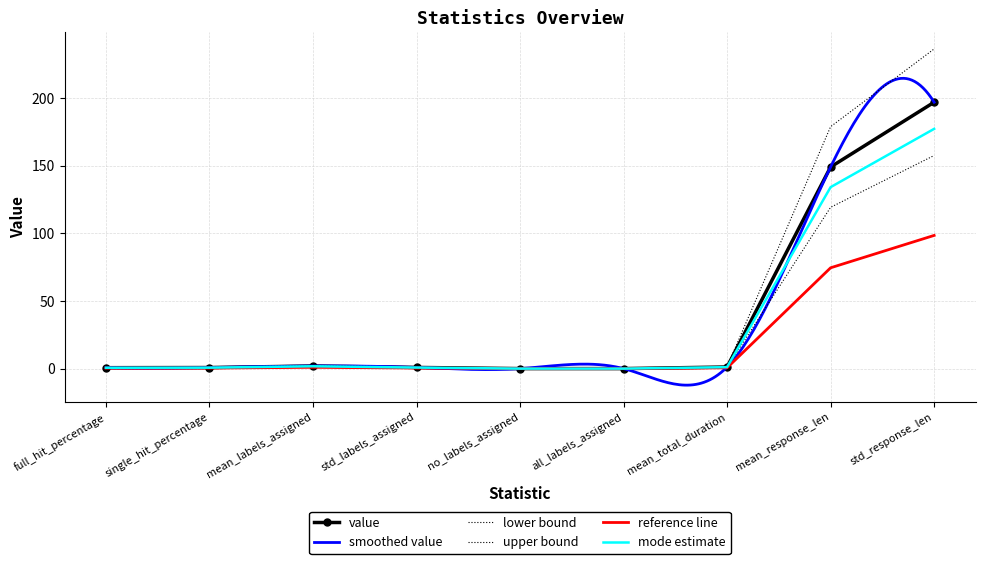

What is the greatest value displayed?

236.1